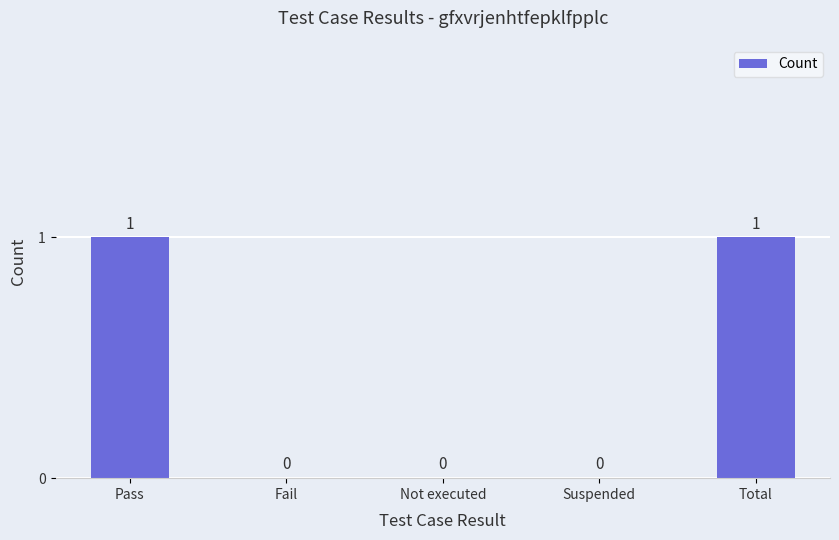

Reading right to left, transcribe all the data shown in this chart.

Total=1	Suspended=0	Not executed=0	Fail=0	Pass=1